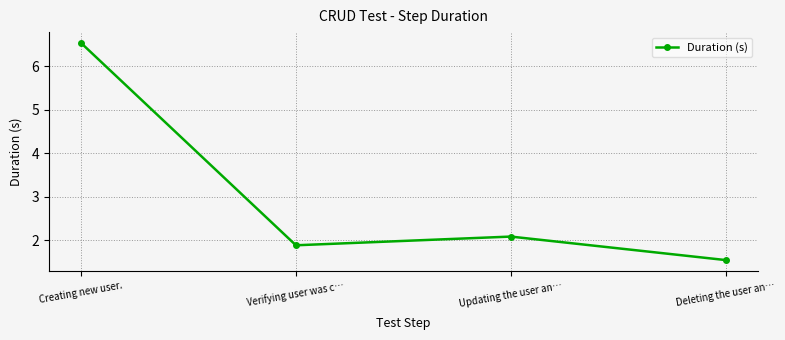

How many interior local peaks (higher than both neighbors) does the data have?

1